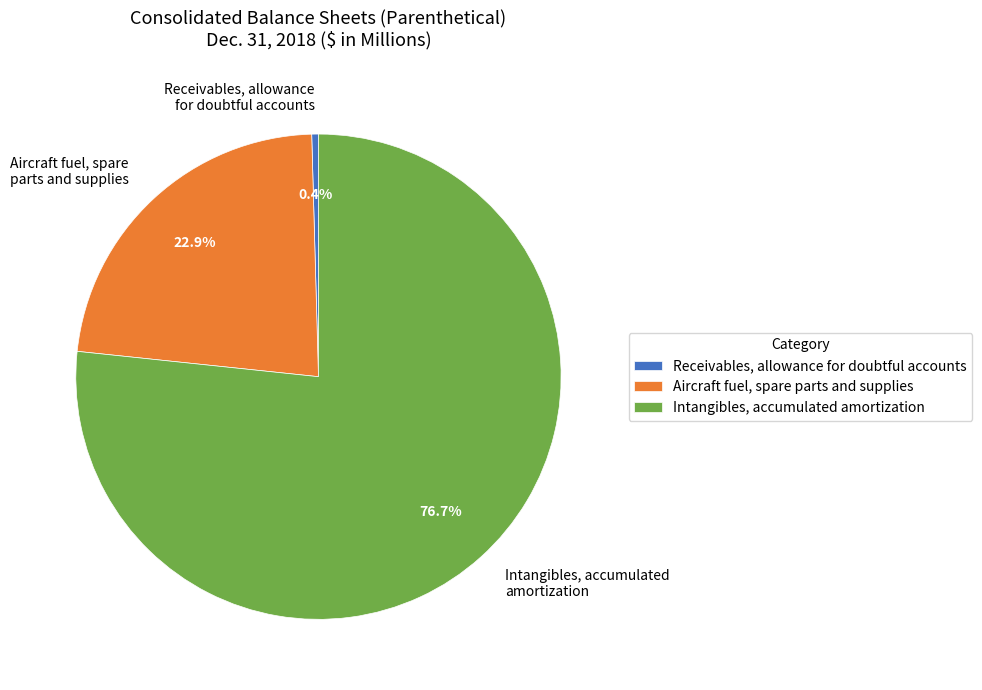

Which has a higher value, Intangibles, accumulated amortization or Aircraft fuel, spare parts and supplies?

Intangibles, accumulated amortization